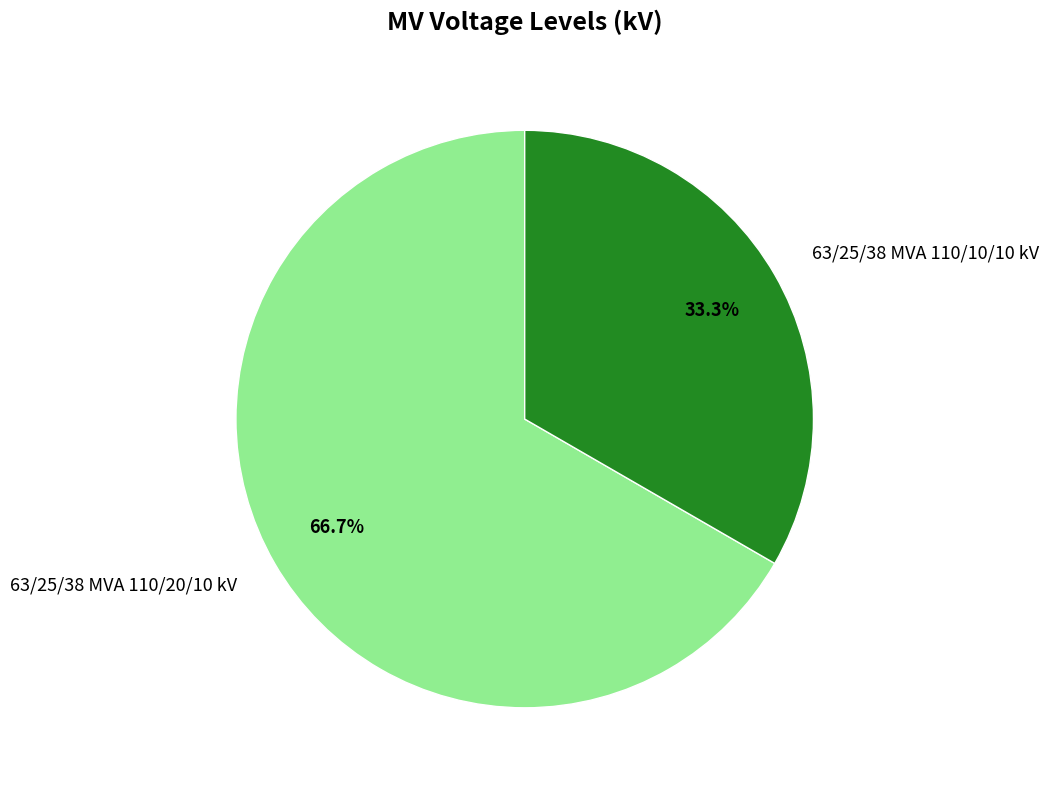

How many segments does this pie chart have?

2